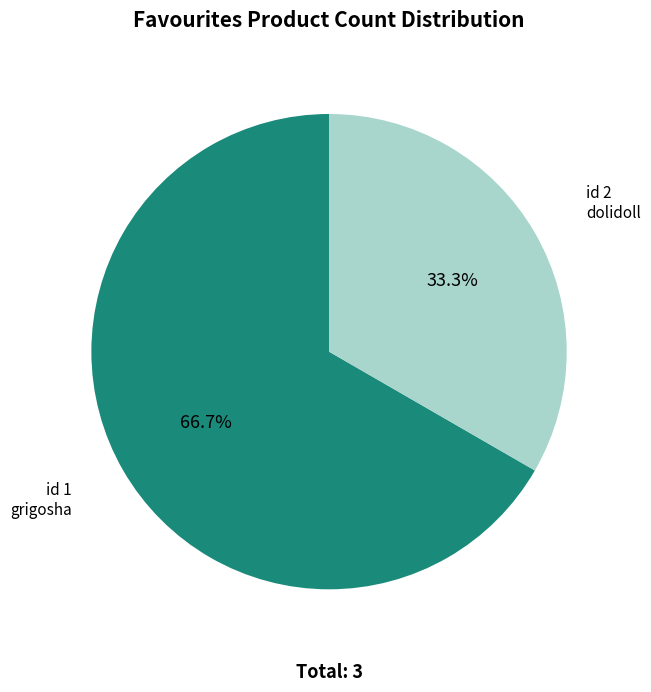

Does any single category account for the majority?

Yes